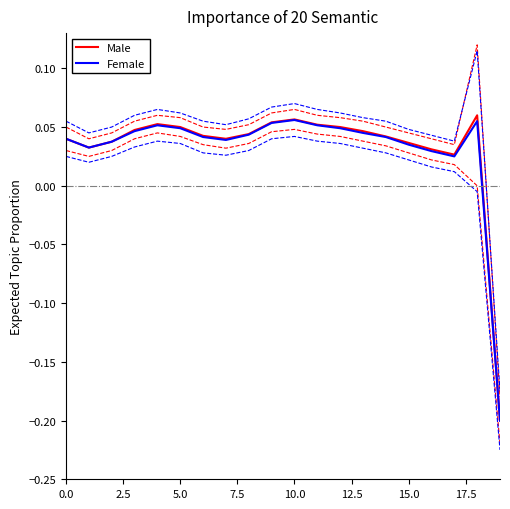

How many values in Female are above zero?

19